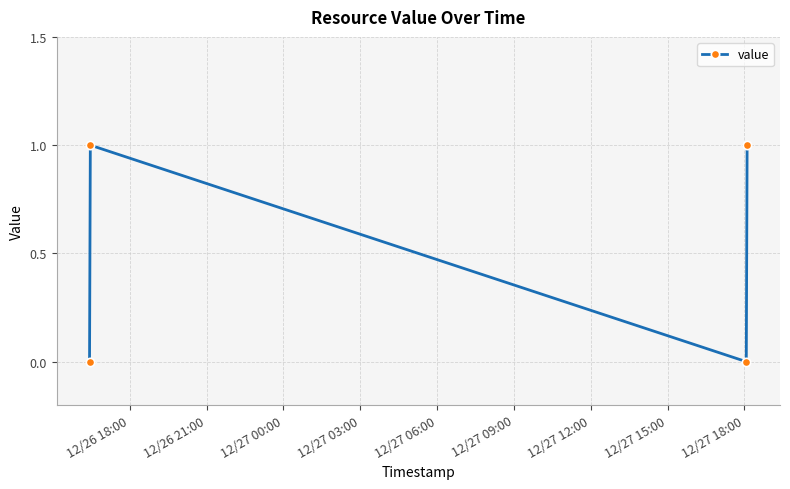

Reading right to left, what are all the values shown in this chart?

1	0	1	0